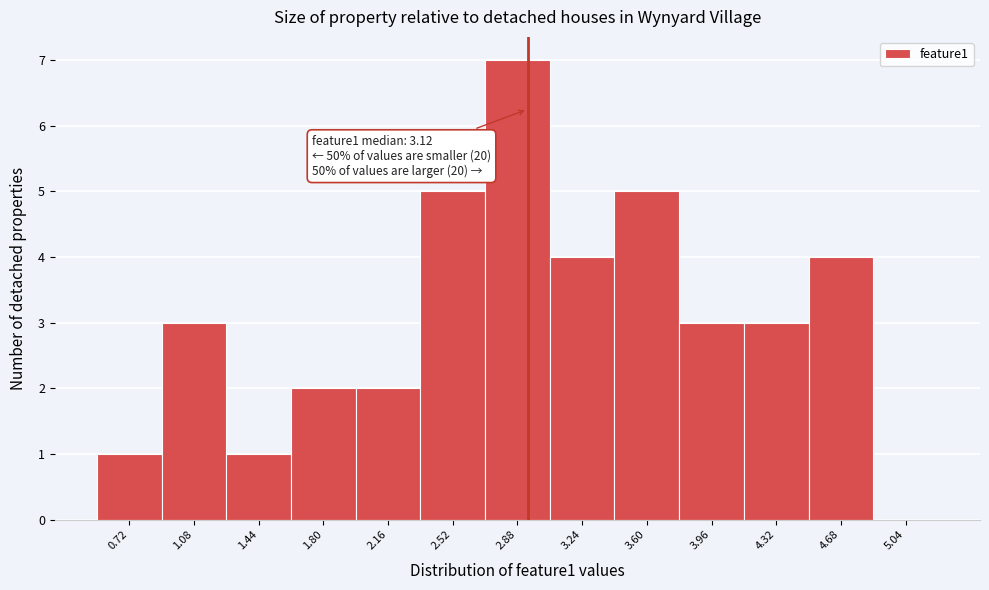

Reading right to left, list all the values displayed in this chart.

5.04=0	4.68=4	4.32=3	3.96=3	3.60=5	3.24=4	2.88=7	2.52=5	2.16=2	1.80=2	1.44=1	1.08=3	0.72=1